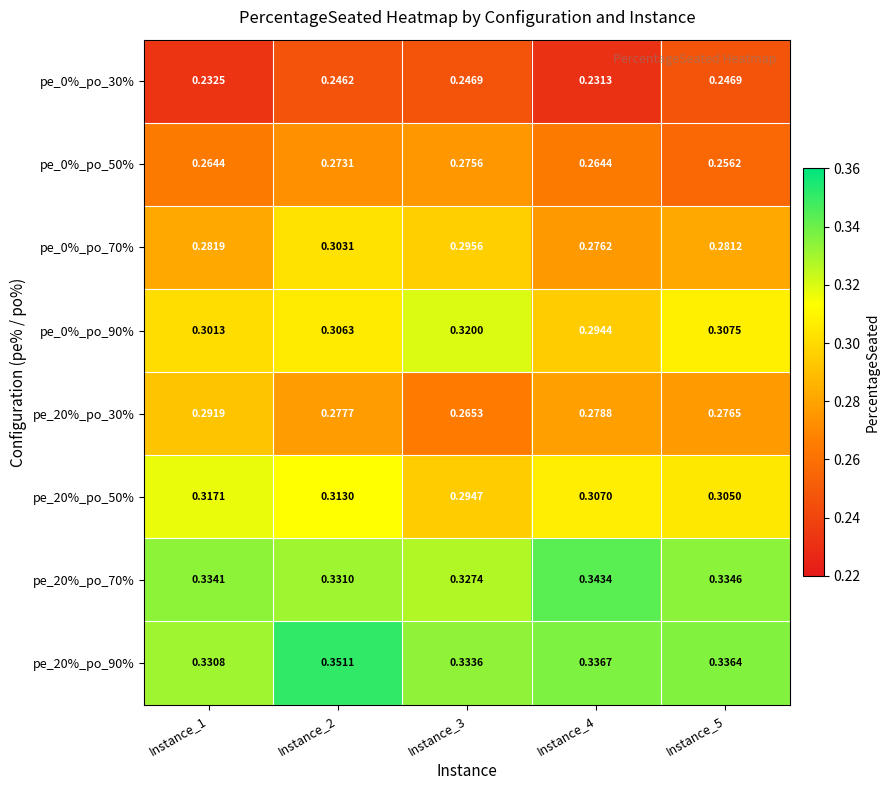

Is the value of pe_0%_po_50% at Instance_3 greater than the value of pe_20%_po_70% at Instance_5?

No